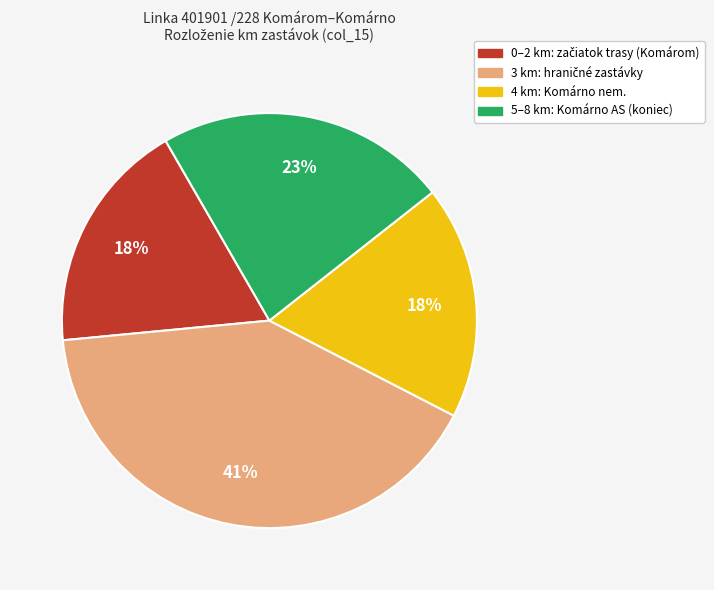

To the nearest percent, what is the difference between the largest and smallest slice percentages?

23%